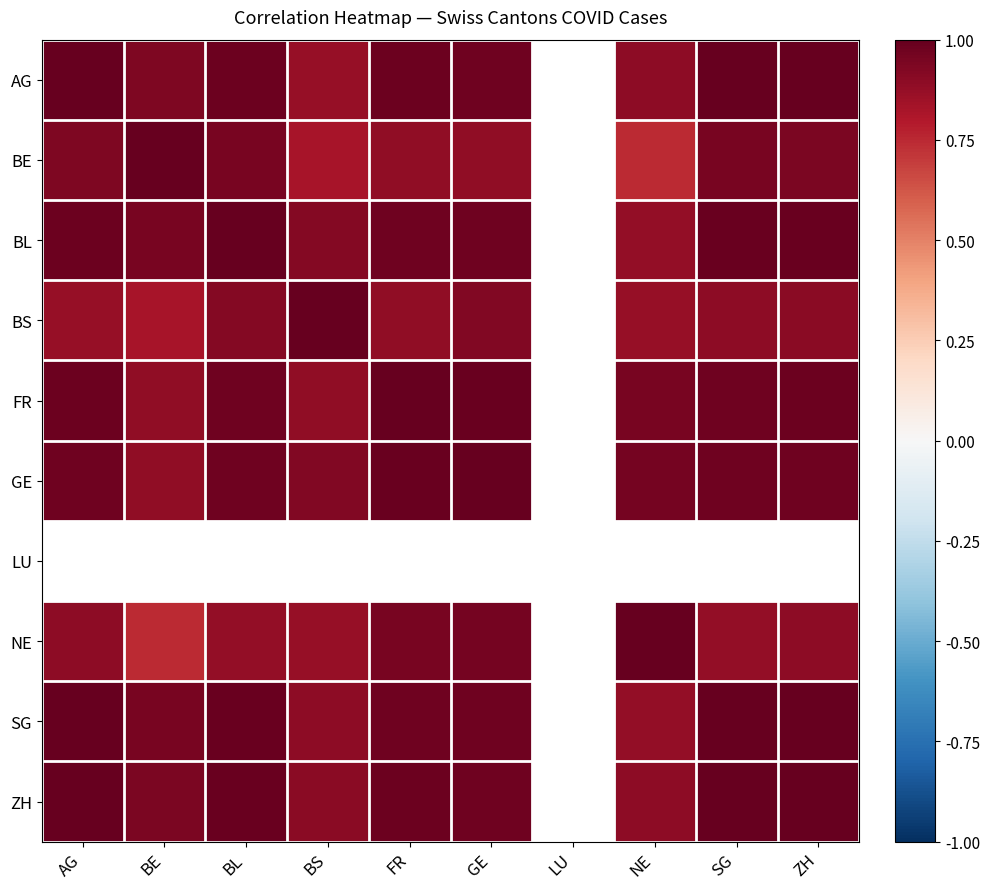

True or false: NE has a value of 0.7 at BE.

True